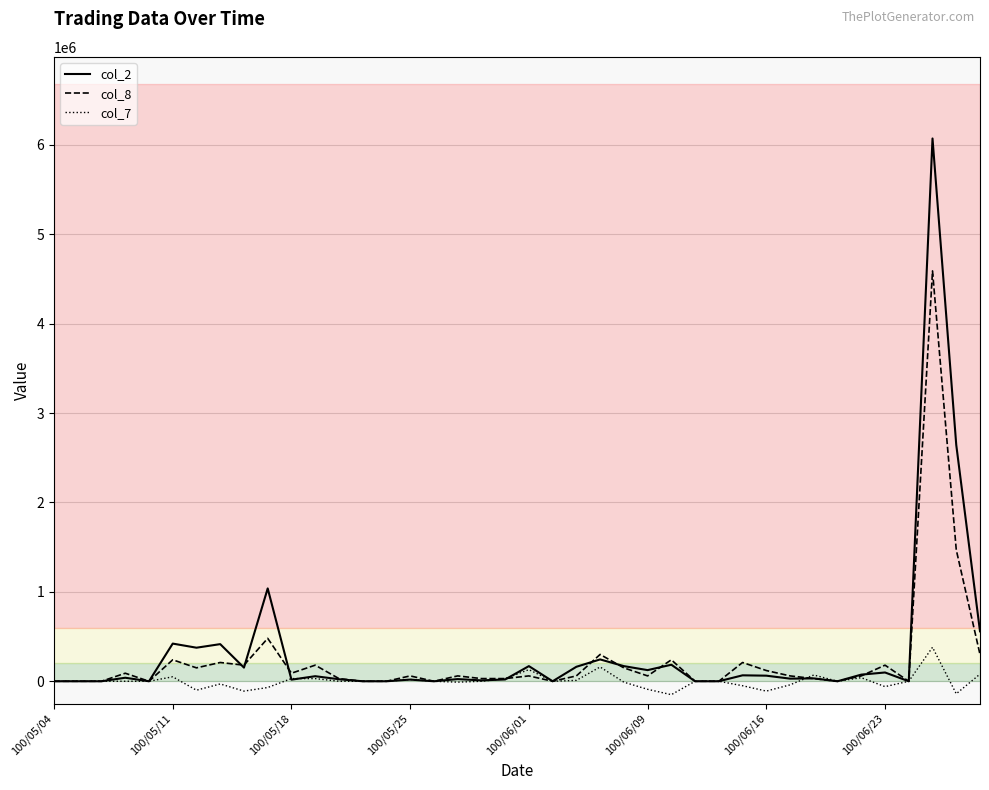

List the series in order of their peak value, lowest first.

col_7, col_8, col_2